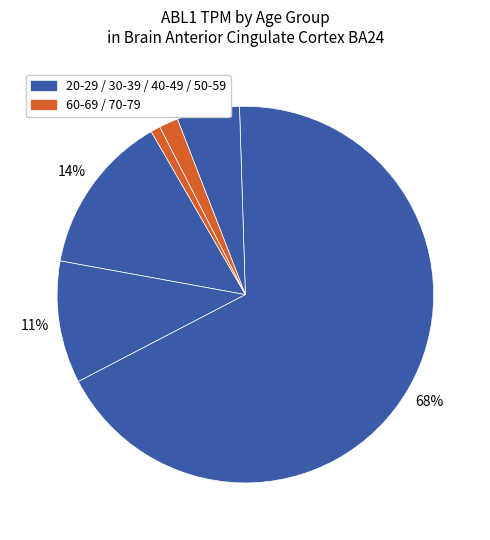

Rank the categories by value from highest to lowest.

40-49, 60-69, 50-59, 20-29, 70-79, 30-39